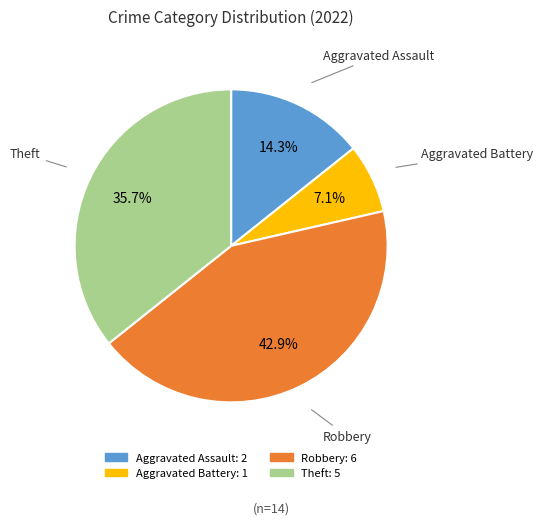

Does Robbery represent more than half of the total?

No